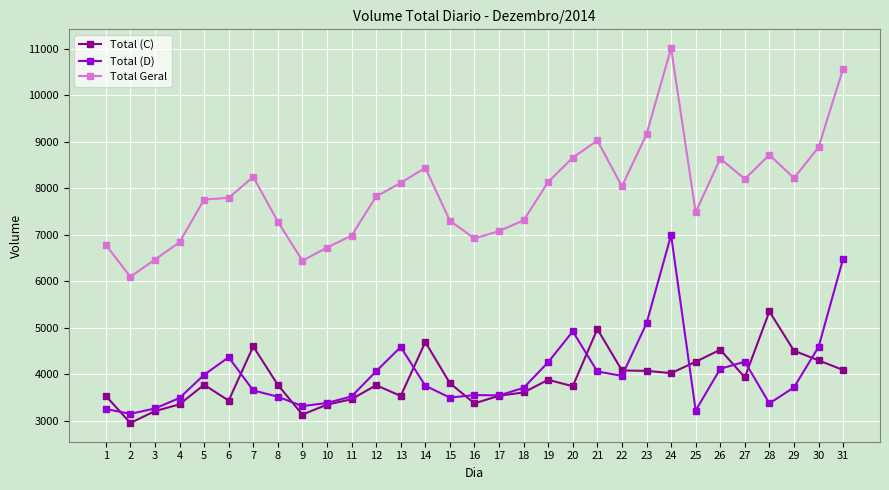

What is the smallest value displayed?

2948